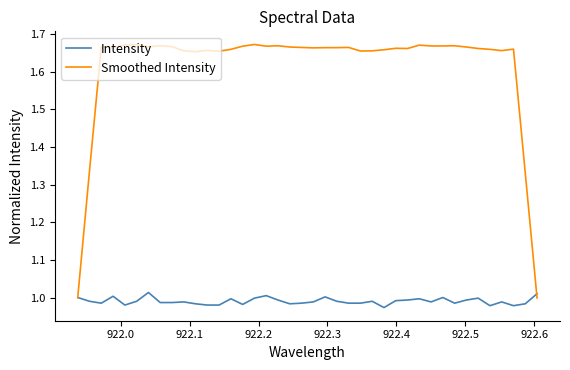

Count the number of data series in this chart.

2